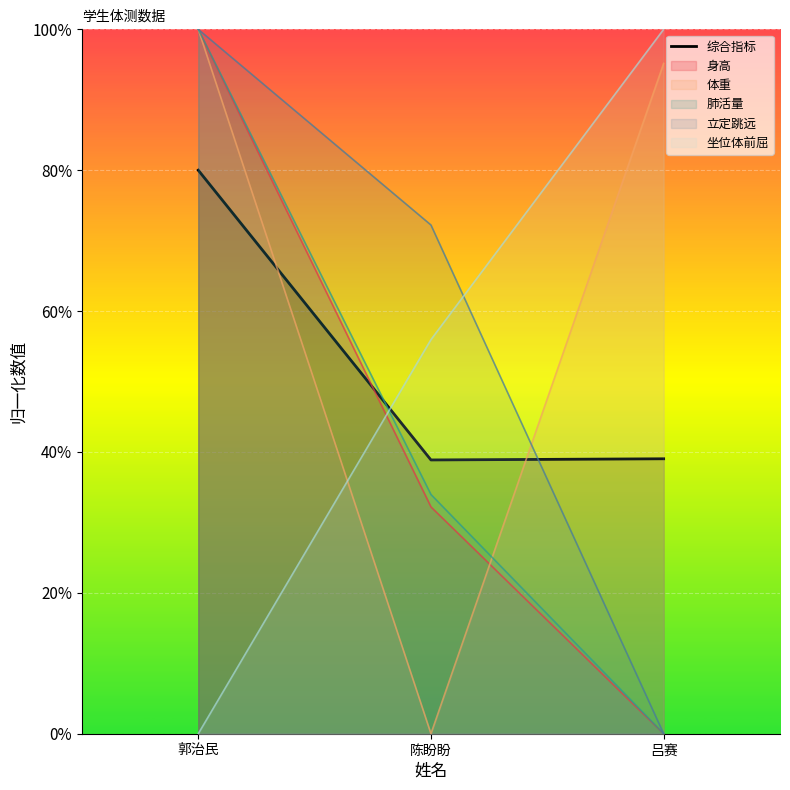

Between 郭治民 and 陈盼盼, which is larger?

郭治民